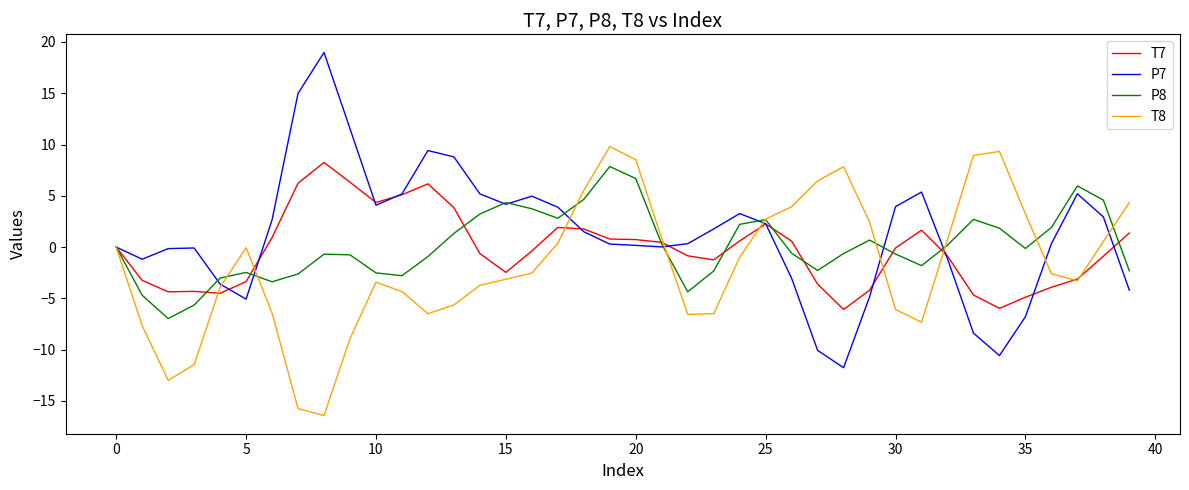

Does the chart display data point markers on the line(s)?

No